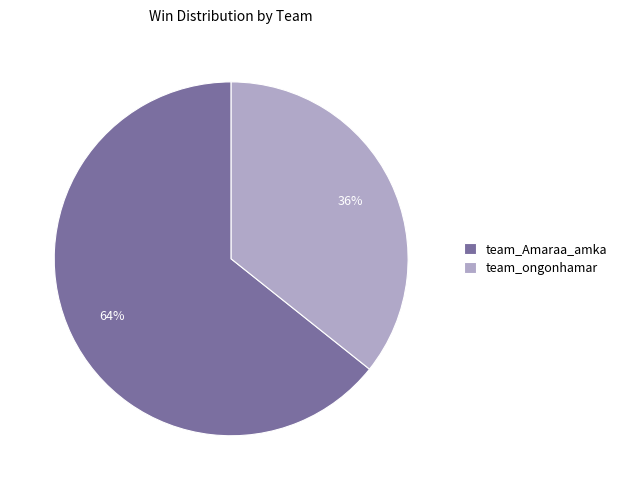

Is team_ongonhamar the majority of the pie?

No